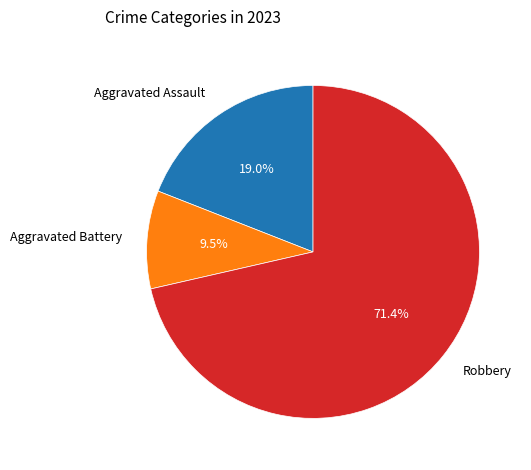

Does any single category account for the majority?

Yes